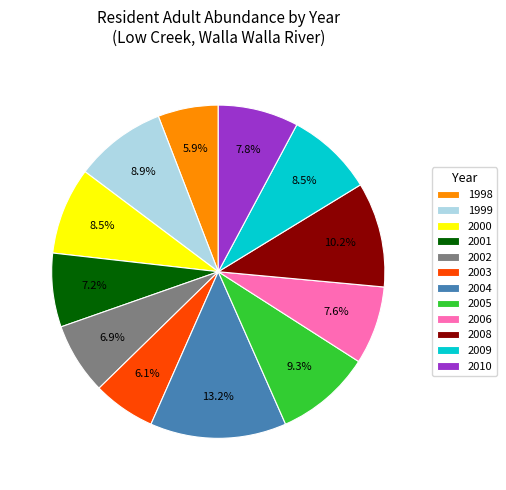

To the nearest percent, what is the difference between the largest and smallest slice percentages?

7%